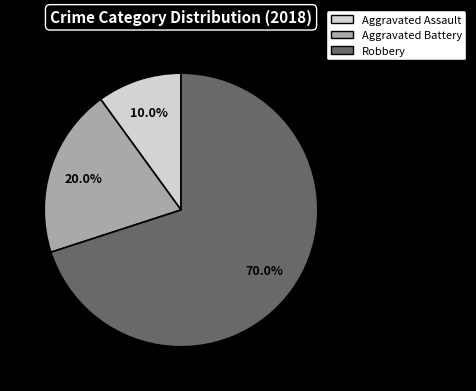

What is the majority slice?

Robbery